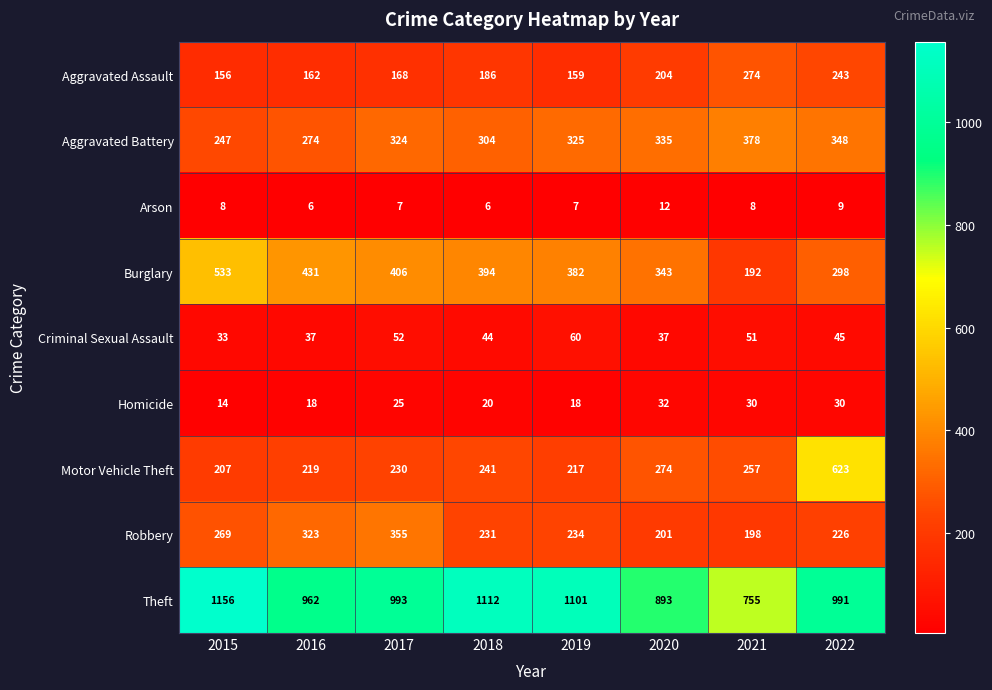

At which label is Theft closest to 955?

2016